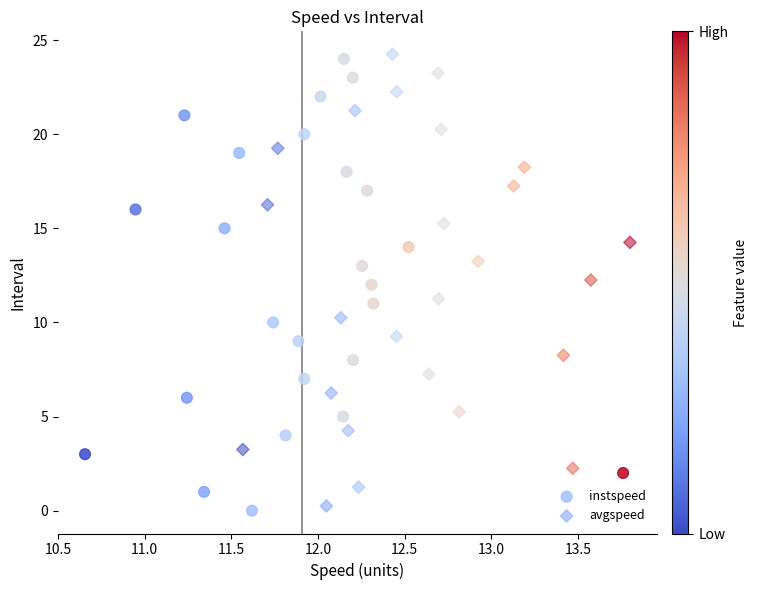

What are all the series names shown in the legend?

instspeed, avgspeed